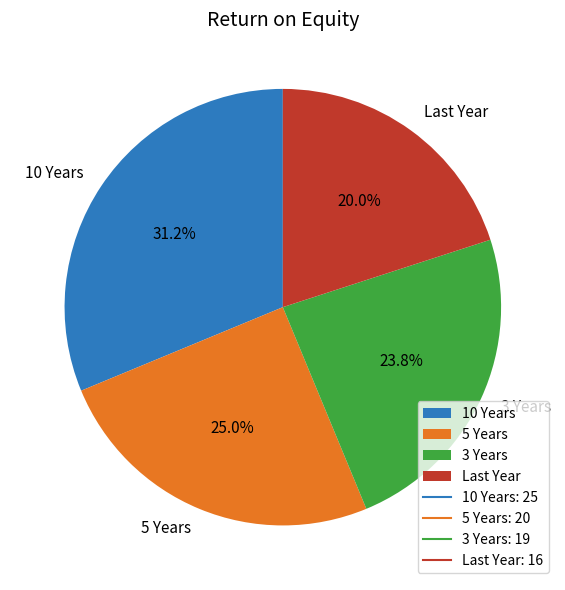

What percentage is the 3 Years slice, to the nearest percent?

24%